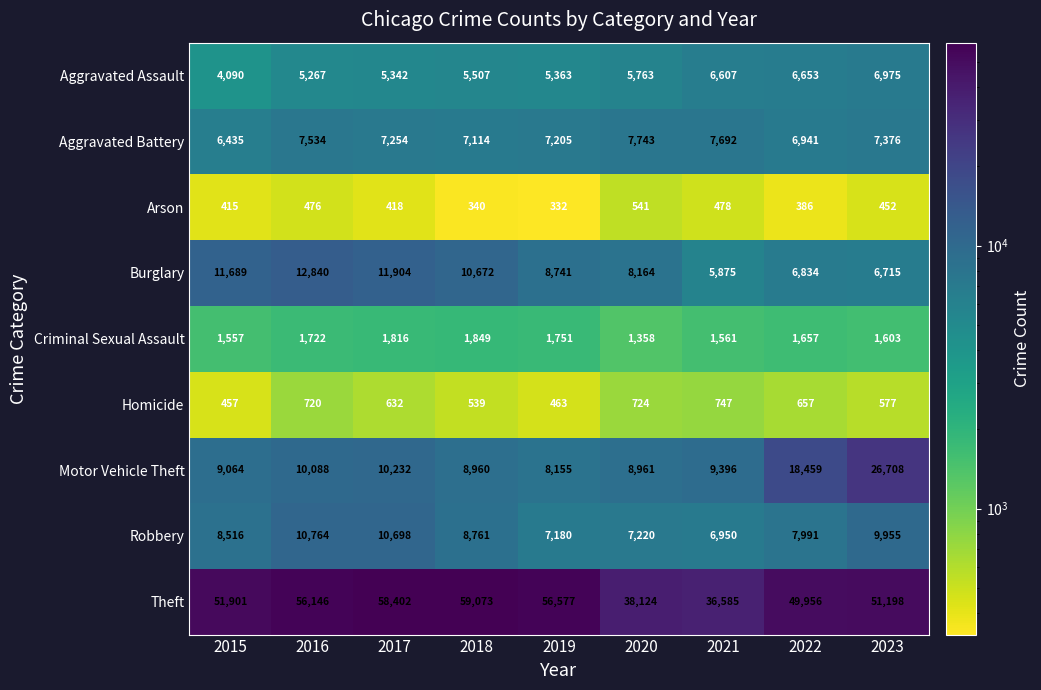

Count the number of data series in this chart.

9